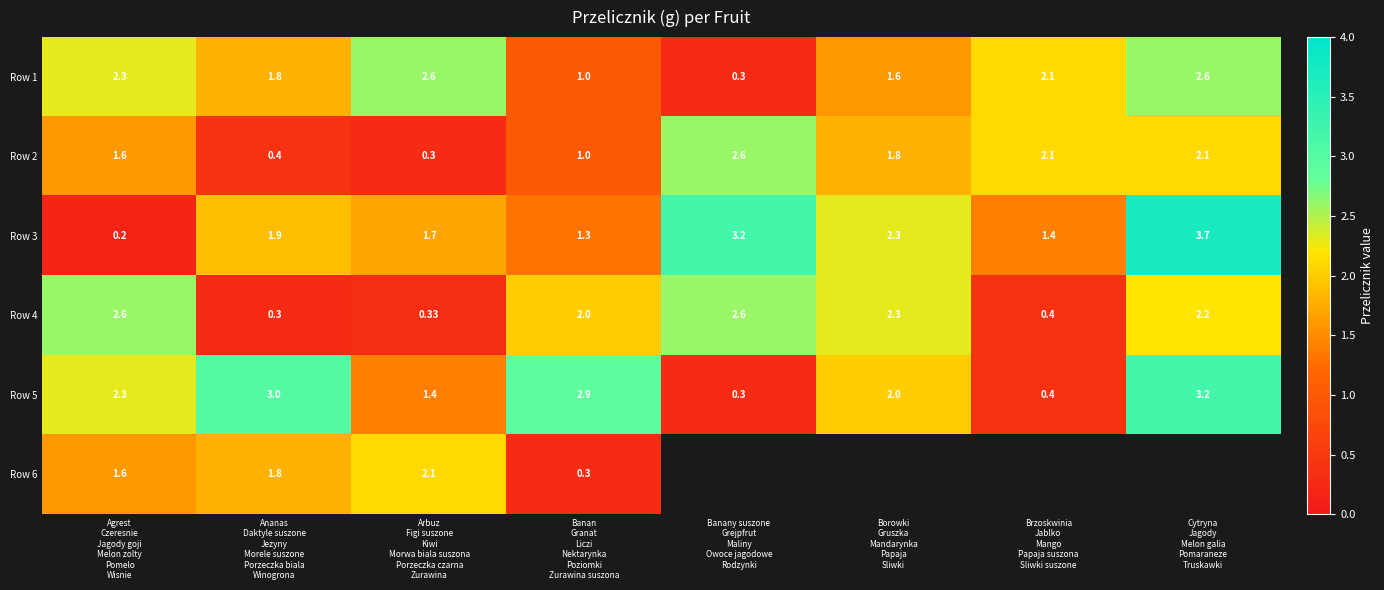

Which label corresponds to the smallest value in the chart?

Agrest
Czeresnie
Jagody goji
Melon zolty
Pomelo
Wisnie